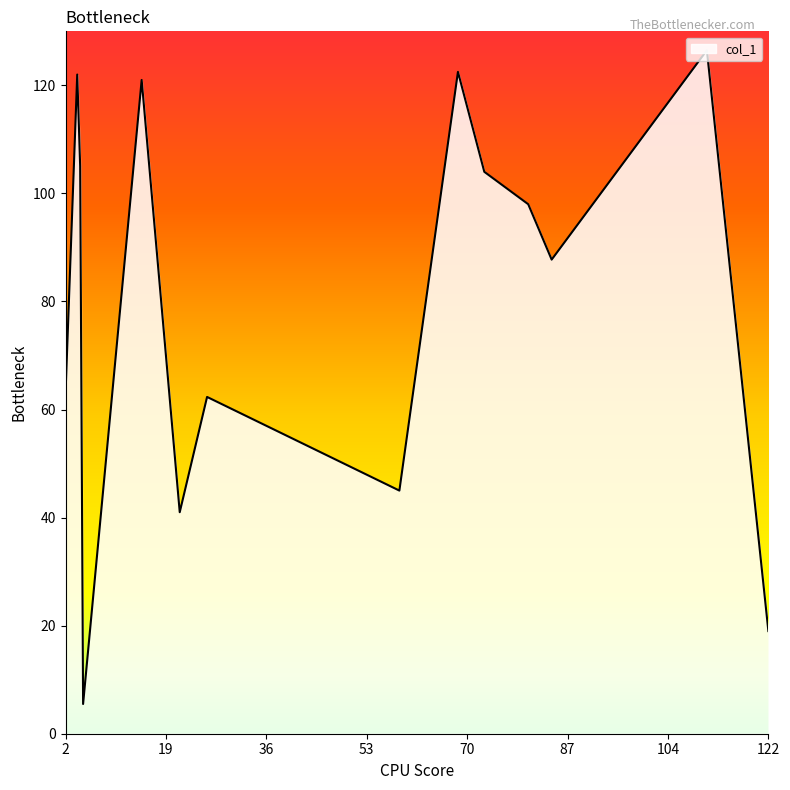

What is the minimum value shown in the chart?

5.5